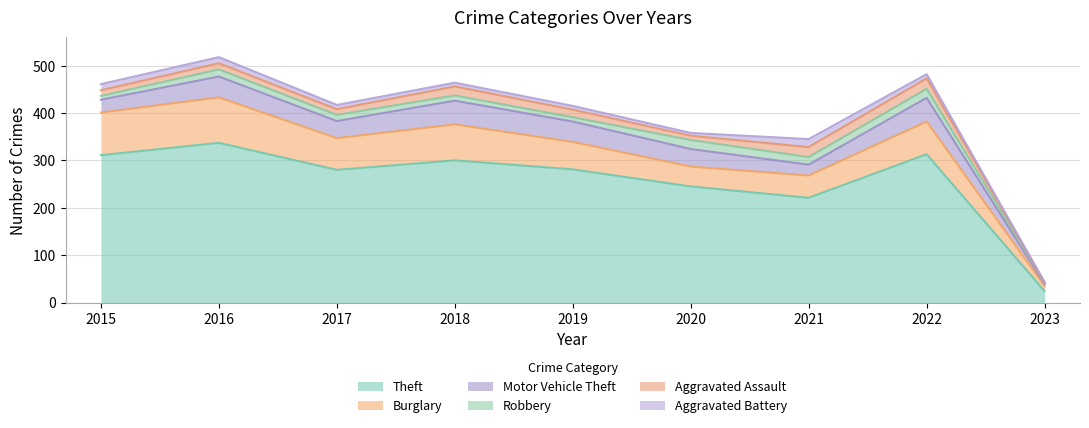

Reading left to right, list all the values displayed in this chart.

Theft: 2015=311	2016=337	2017=280	2018=300	2019=281	2020=245	2021=221	2022=313	2023=24
Burglary: 2015=90	2016=96	2017=67	2018=76	2019=58	2020=42	2021=47	2022=69	2023=11
Motor Vehicle Theft: 2015=27	2016=44	2017=36	2018=50	2019=43	2020=37	2021=23	2022=50	2023=4
Robbery: 2015=8	2016=15	2017=13	2018=11	2019=9	2020=19	2021=16	2022=19	2023=3
Aggravated Assault: 2015=12	2016=13	2017=12	2018=19	2019=16	2020=9	2021=21	2022=22	2023=0
Aggravated Battery: 2015=13	2016=13	2017=9	2018=8	2019=8	2020=6	2021=17	2022=9	2023=1